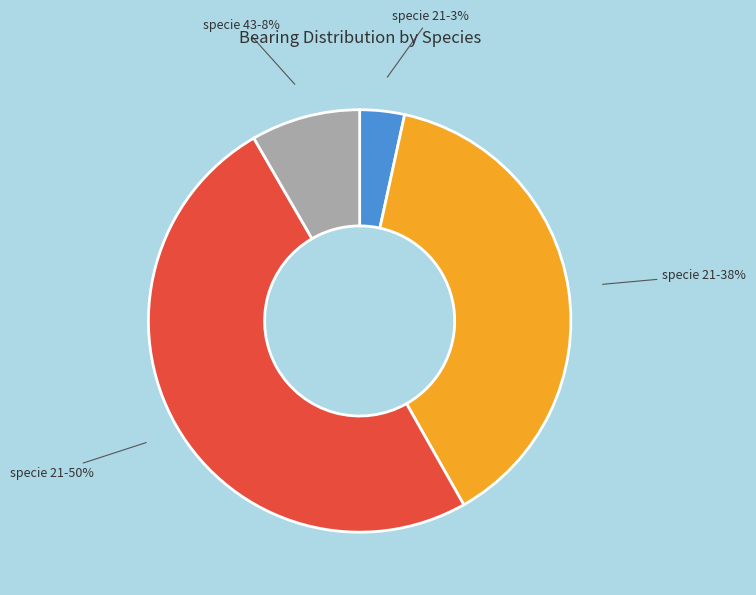

To the nearest percent, what is the average slice percentage?

25%